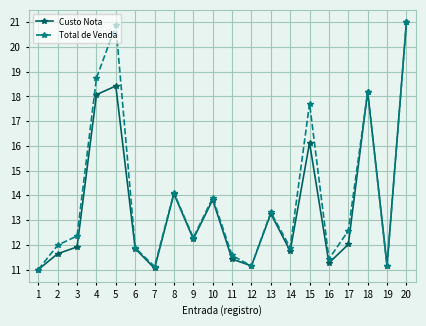

Read the Total de Venda value at 4.

18.7